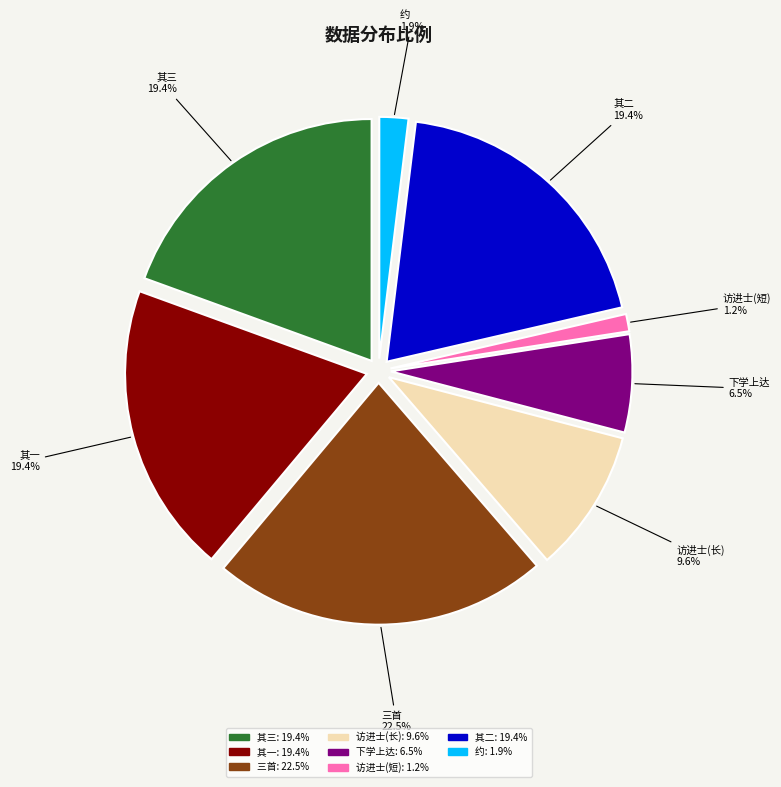

To the nearest percent, what is the combined percentage of 留别徐斯远时斯远将赴朱晦庵之约三首 其三 and 访进士何斯复于歙北黄荆渡不值时斯复方以养亲告归?

29%